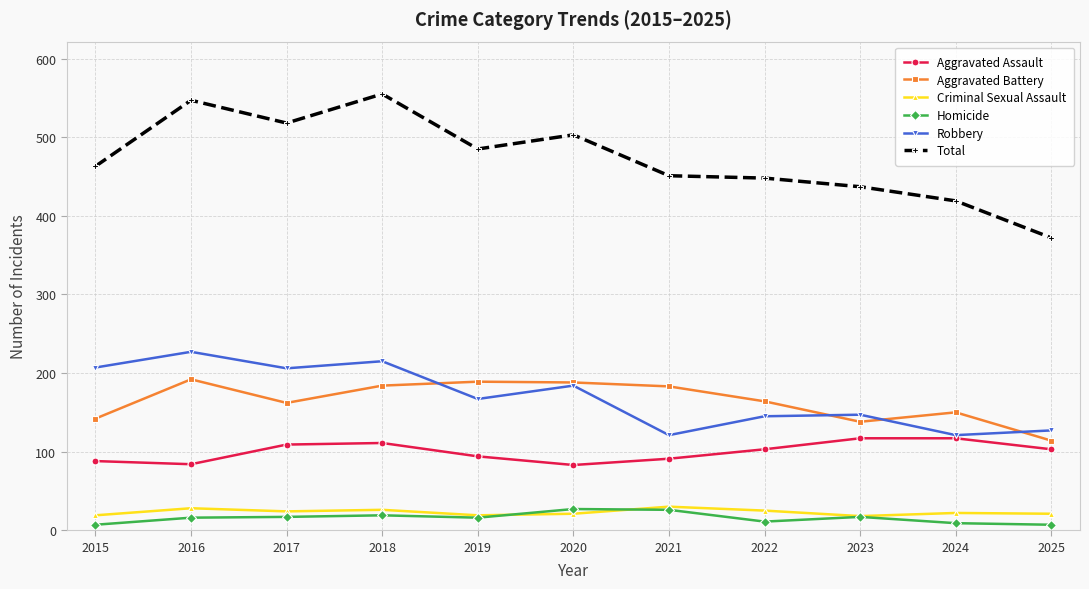

Which series has the largest range (max minus min)?

Total